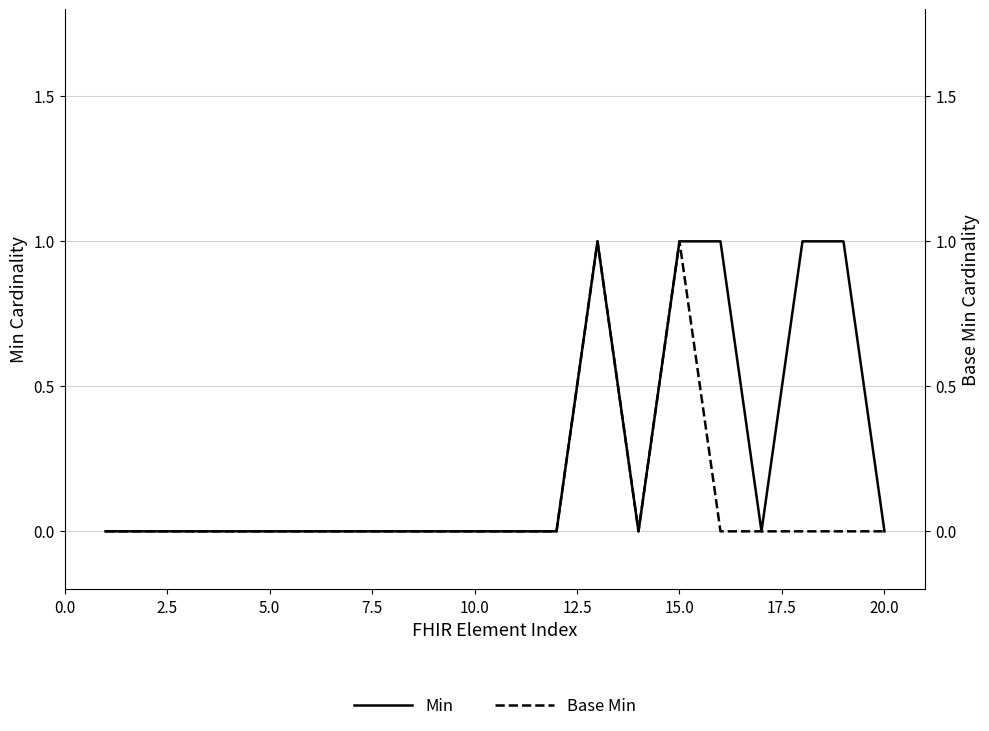

List the series in order of their overall mean, highest first.

Min, Base Min